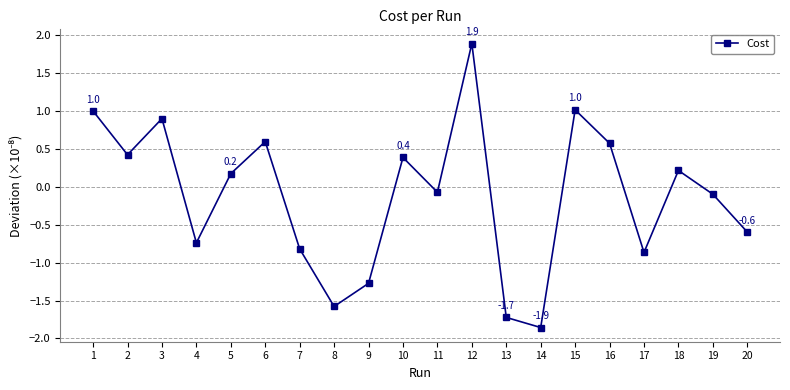

What is the greatest value displayed?

1.9